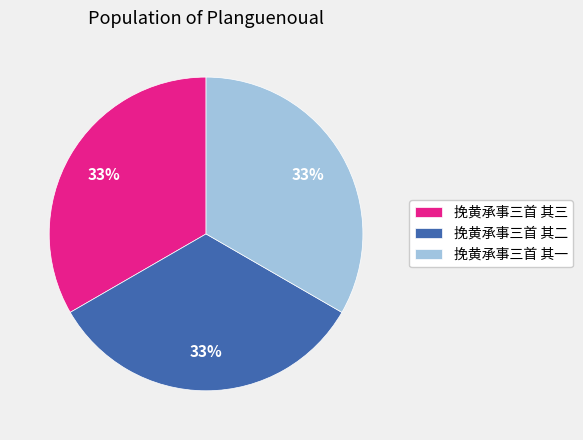

Does any single category account for the majority?

No